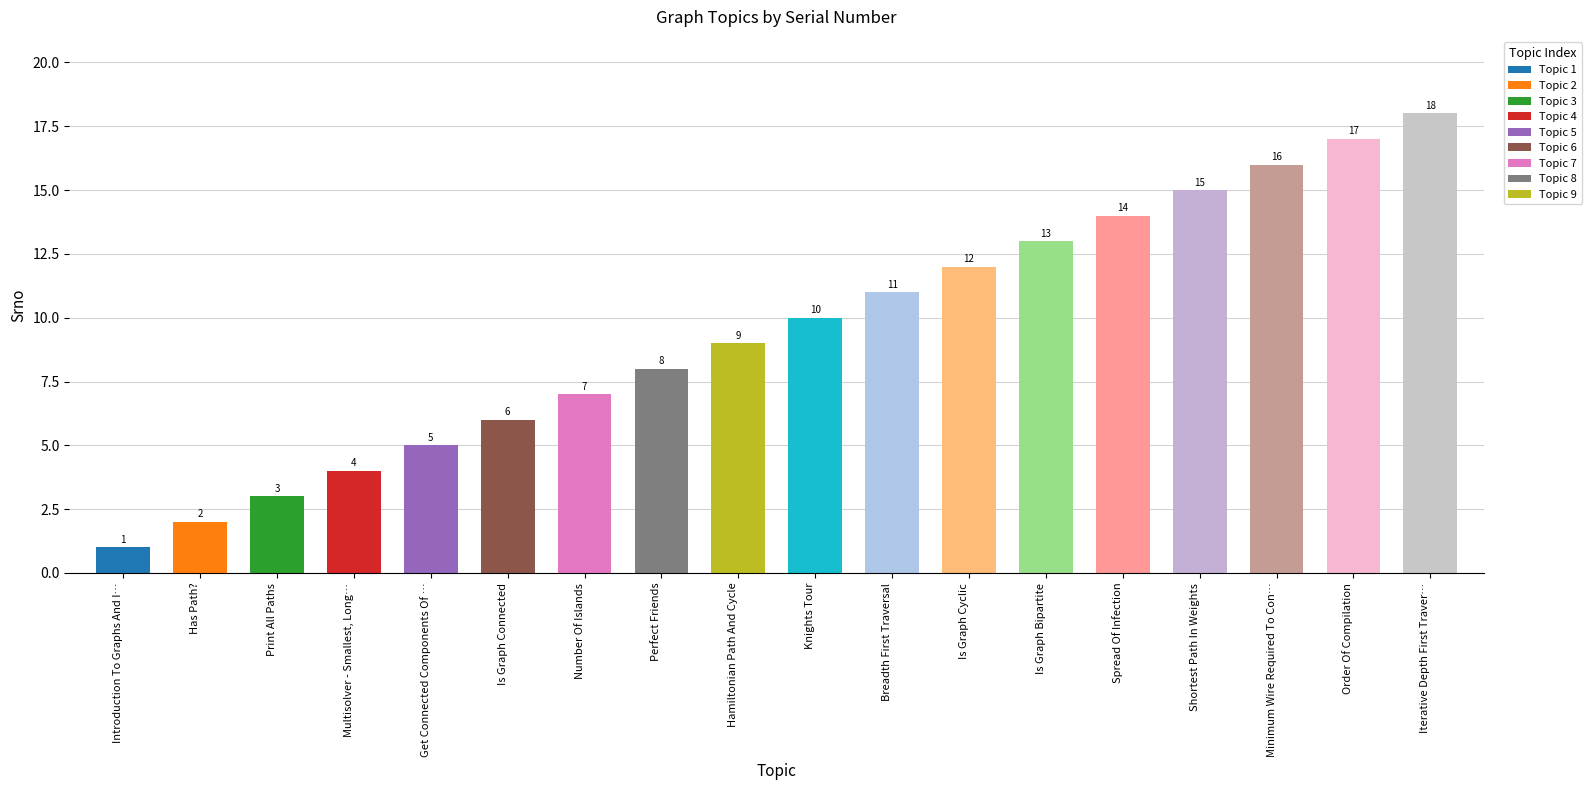

The chart shows a value of 5 at Print All Paths. True or false?

False